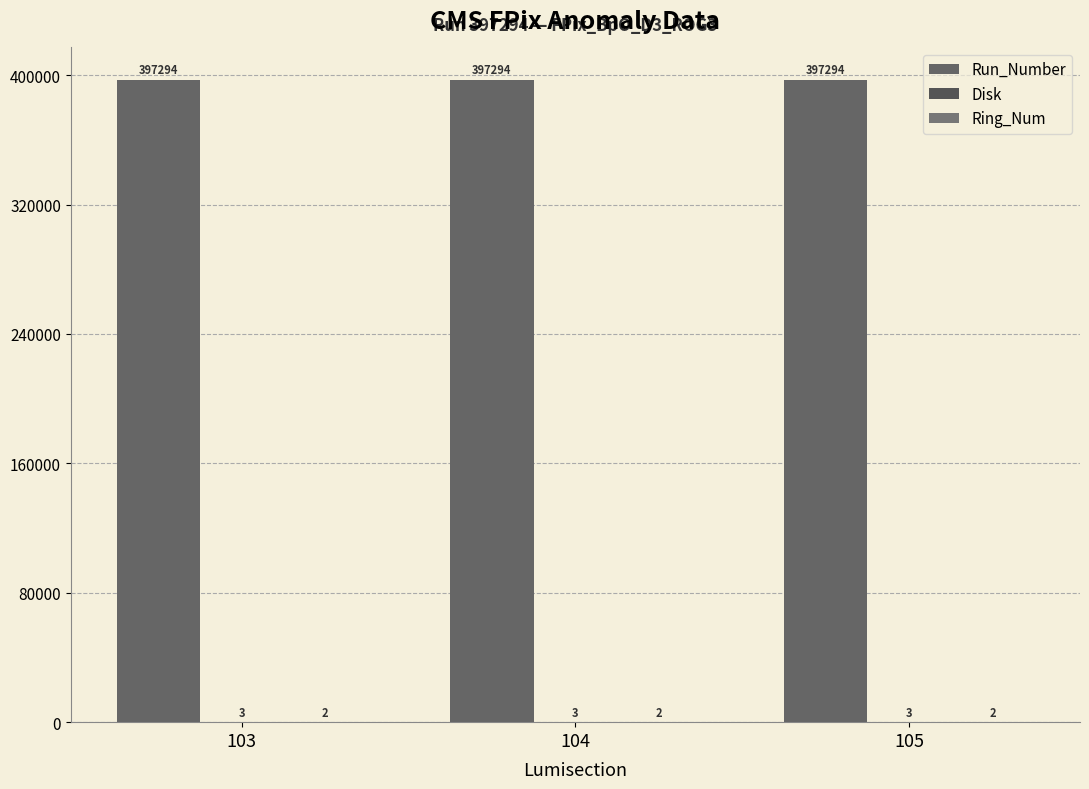

Are the bars grouped side by side (vs. stacked)?

Yes